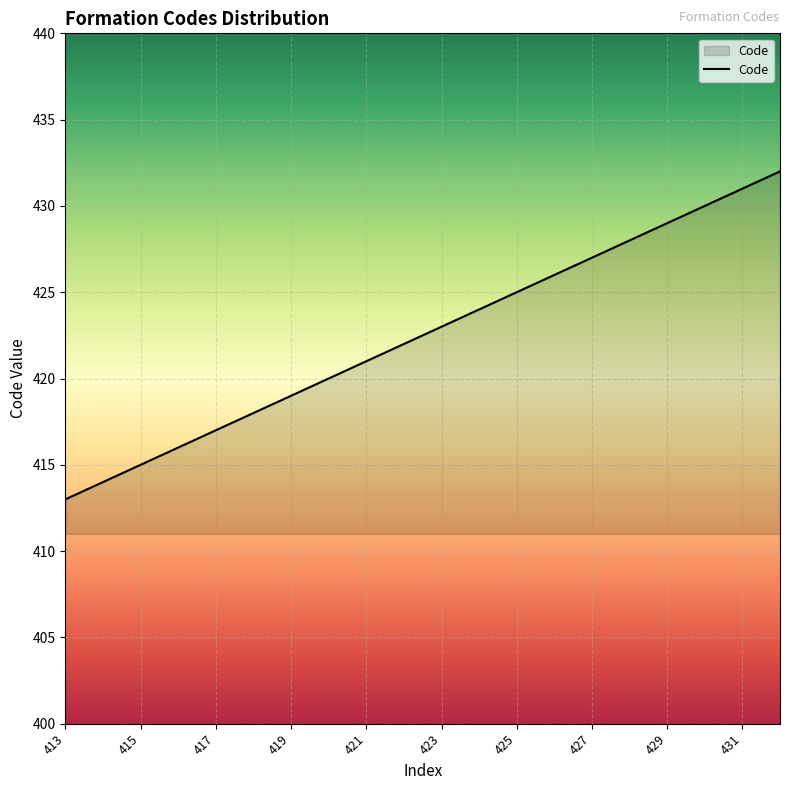

What is the smallest value displayed?

413